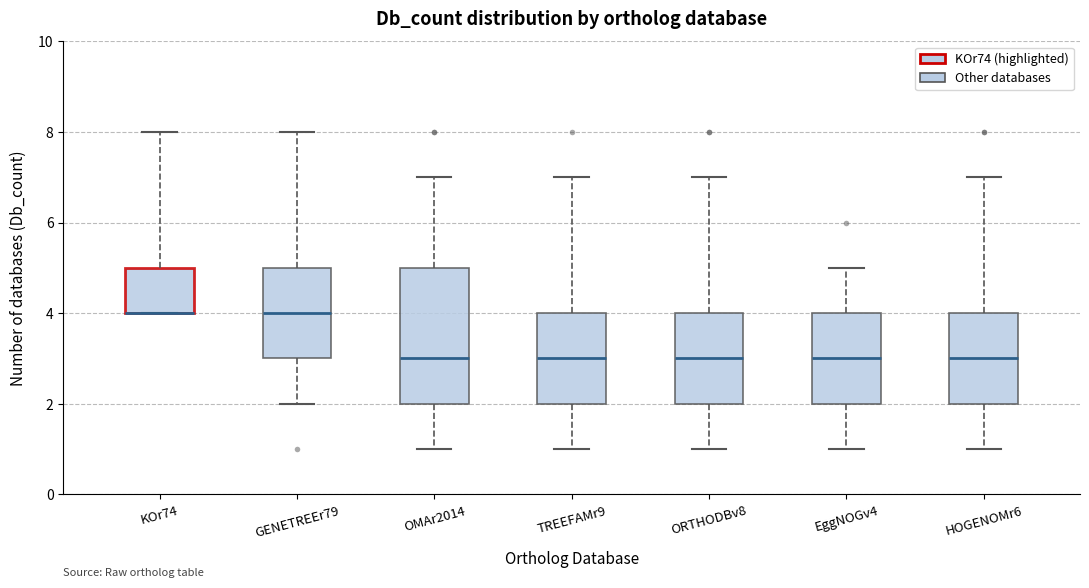

Reading left to right, transcribe this box plot: for each box, give where its median line is, the range the box spans, and where its two whiskers end, as read against the y-axis. The values are not printed on the chart, so give them approximately, as read against the axis.

KOr74: median 4 (drawn on the box's lower edge), box 4 to 5, whiskers 4 to 8
GENETREEr79: median 4, box 3 to 5, whiskers 2 to 8
OMAr2014: median 3, box 2 to 5, whiskers 1 to 7
TREEFAMr9: median 3, box 2 to 4, whiskers 1 to 7
ORTHODBv8: median 3, box 2 to 4, whiskers 1 to 7
EggNOGv4: median 3, box 2 to 4, whiskers 1 to 5
HOGENOMr6: median 3, box 2 to 4, whiskers 1 to 7